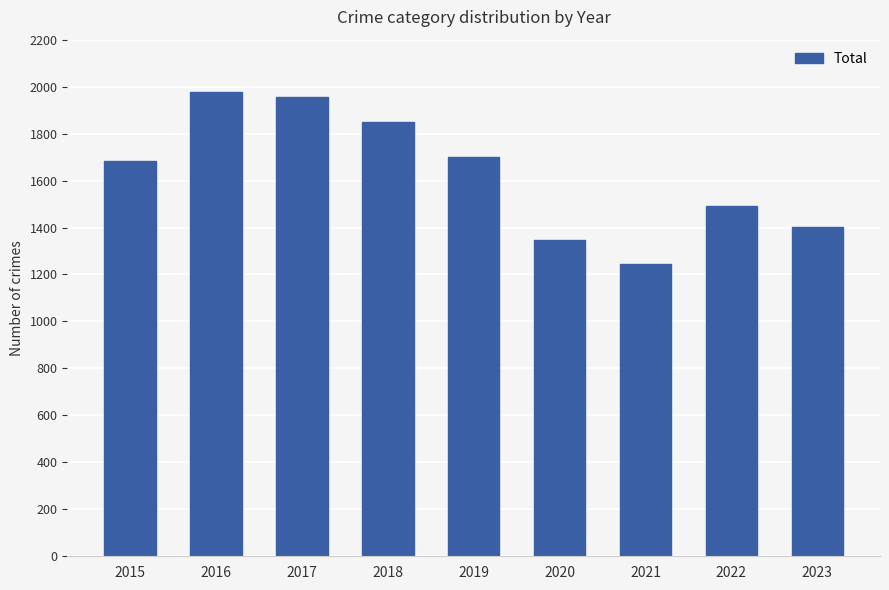

Where is the data nearest to the value 1610?

2015